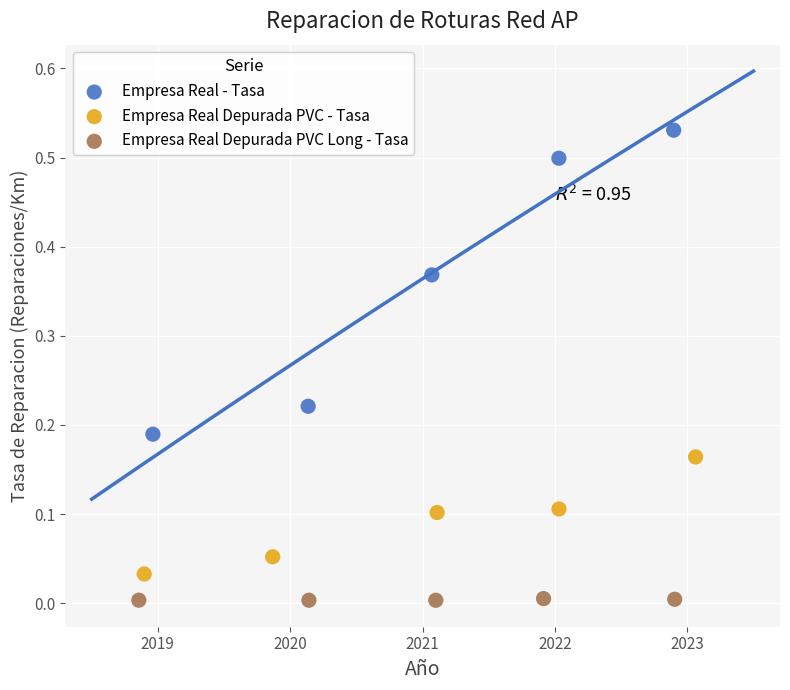

Which series reaches the minimum Y coordinate?

Empresa Real Depurada PVC Long - Tasa